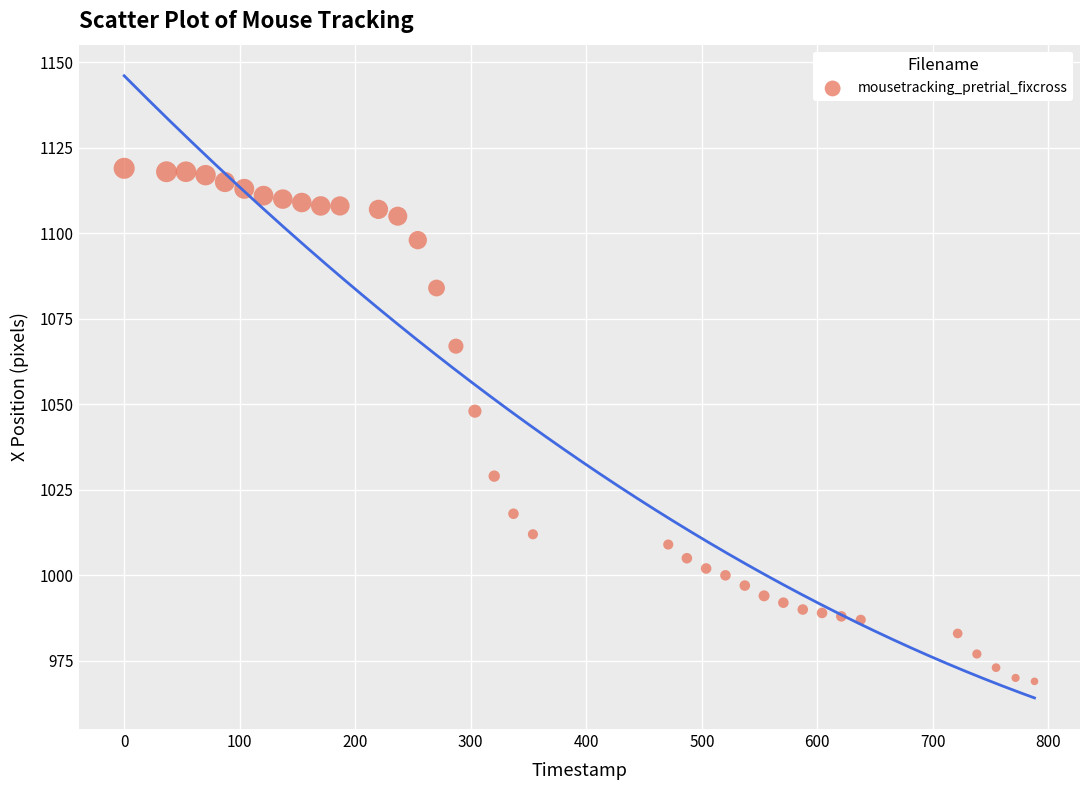

What Y value in the scatter plot is closest to 1044?

1048